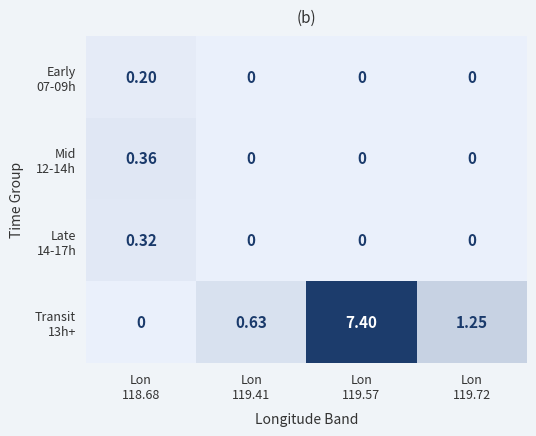

How many series are shown in this chart?

4